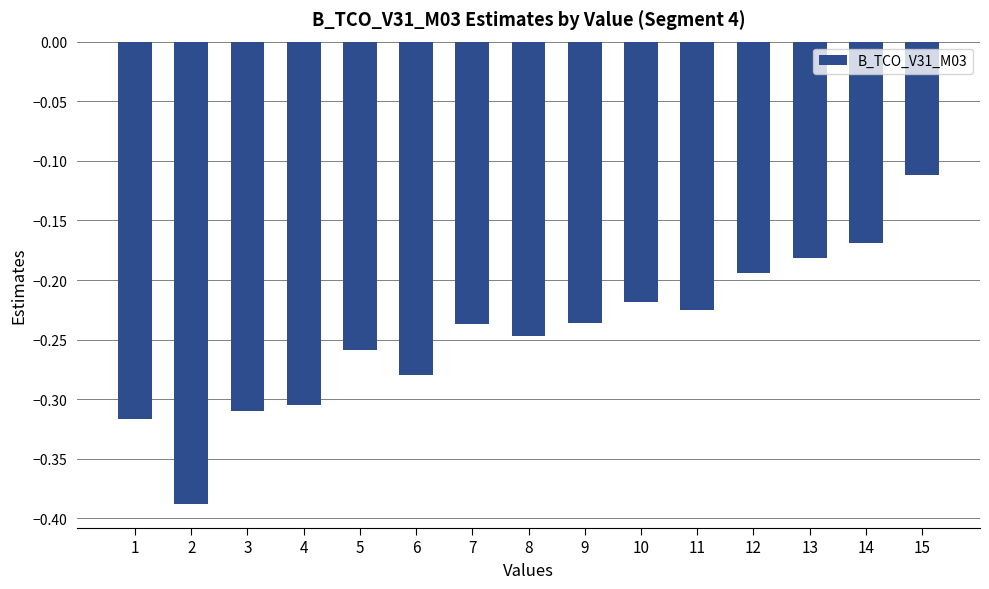

What is the sum of all values?

-3.7